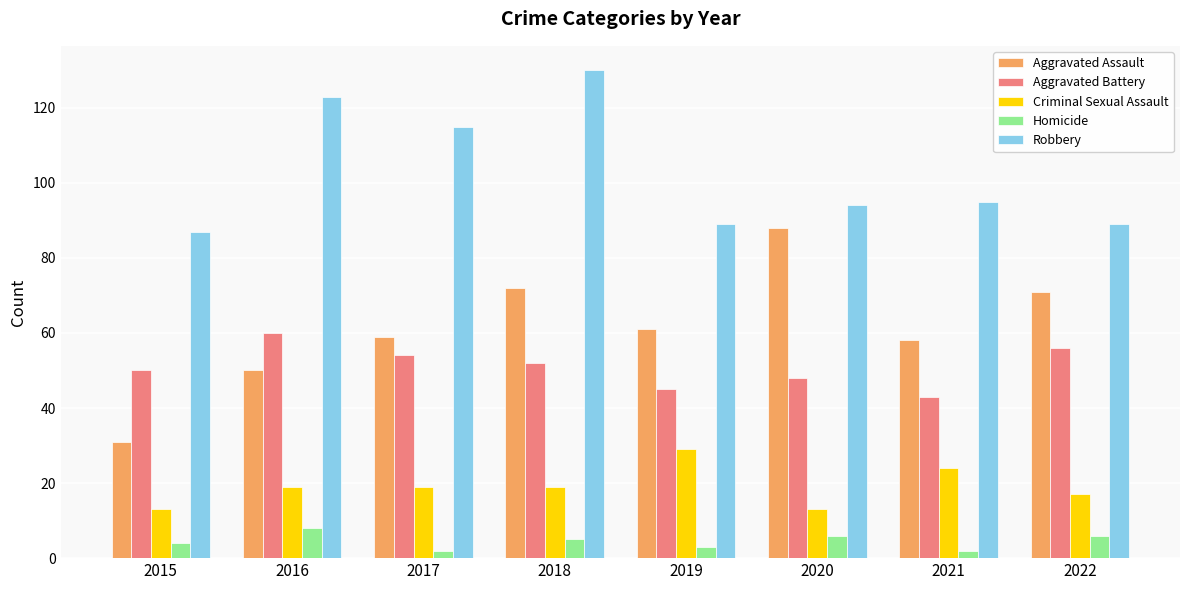

What is the total value across all series at 2020?

249